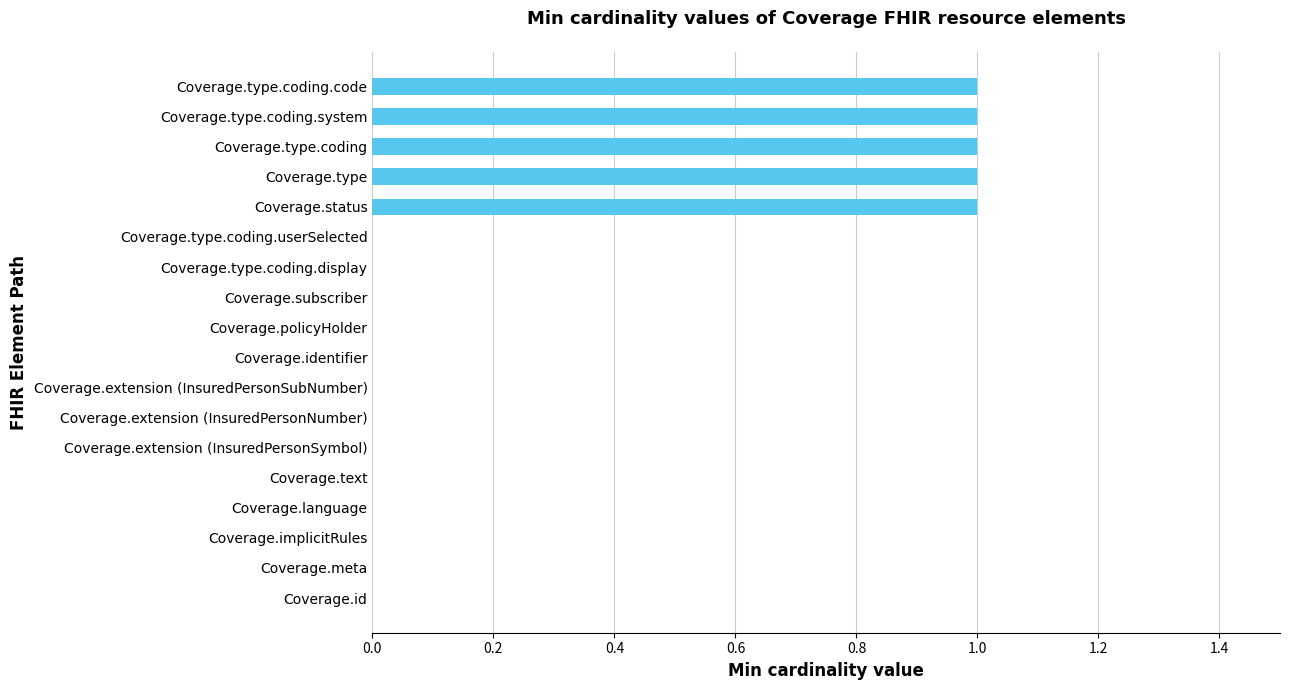

Reading bottom to top, extract all data points from this chart.

Coverage.id=0	Coverage.meta=0	Coverage.implicitRules=0	Coverage.language=0	Coverage.text=0	Coverage.extension (InsuredPersonSymbol)=0	Coverage.extension (InsuredPersonNumber)=0	Coverage.extension (InsuredPersonSubNumber)=0	Coverage.identifier=0	Coverage.policyHolder=0	Coverage.subscriber=0	Coverage.type.coding.display=0	Coverage.type.coding.userSelected=0	Coverage.status=1	Coverage.type=1	Coverage.type.coding=1	Coverage.type.coding.system=1	Coverage.type.coding.code=1